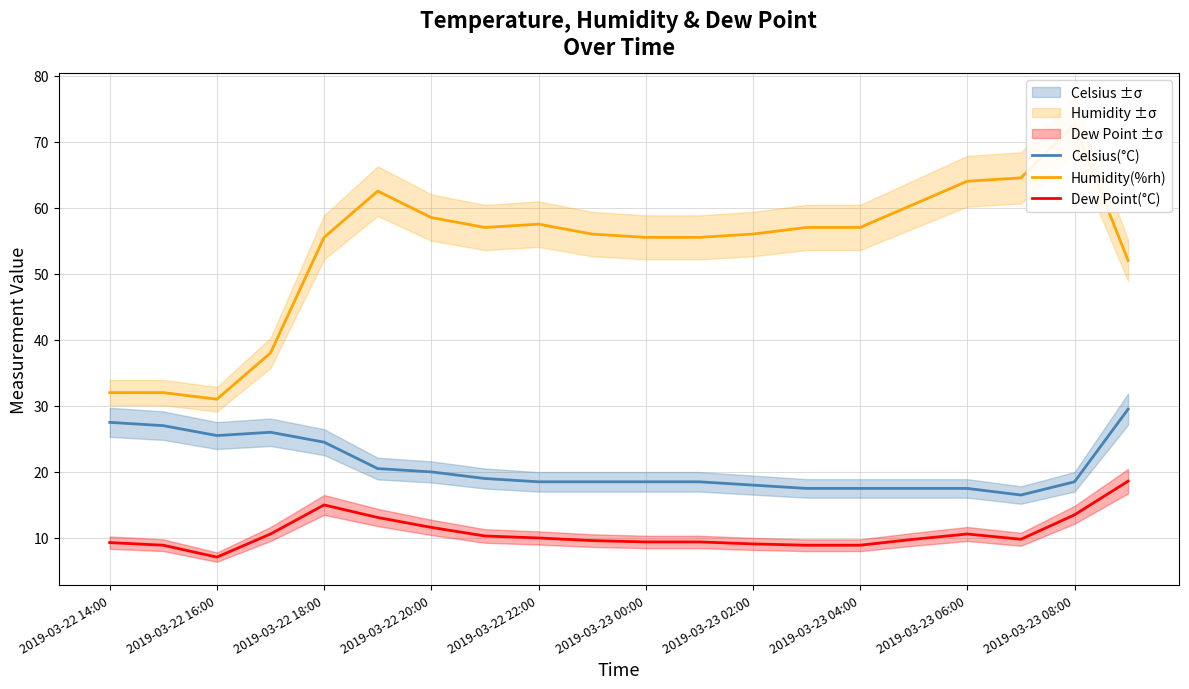

True or false: Celsius(°C) and Dew Point(°C) intersect in this chart.

False